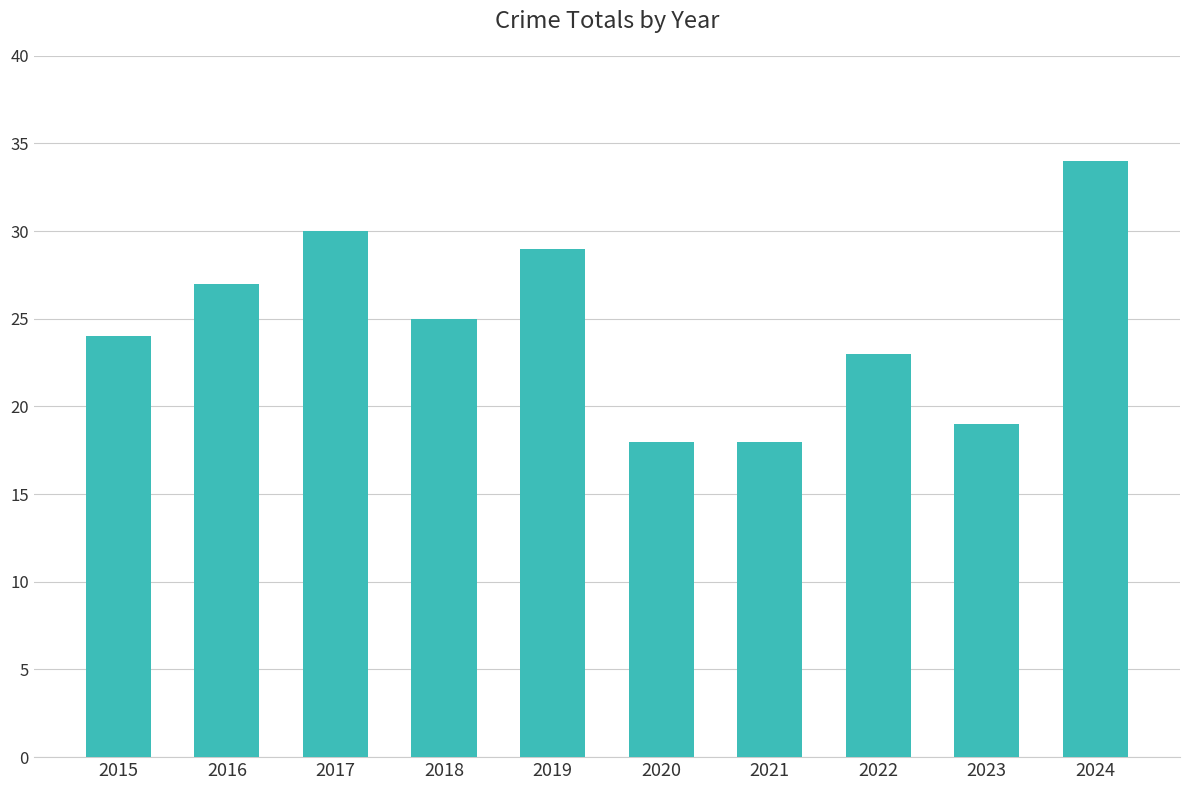

Where does the data first go above 25?

2016